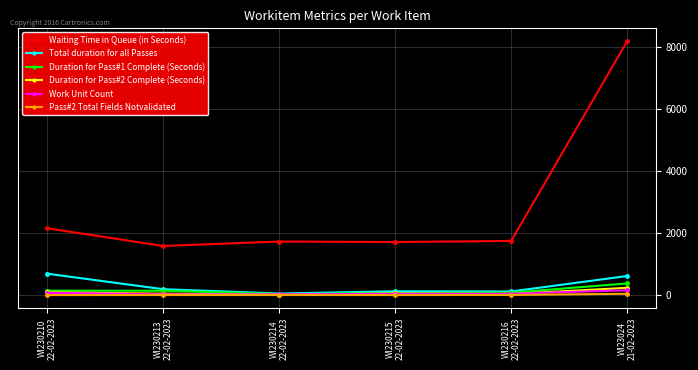

What position from the right is WI230216
22-02-2023?

2